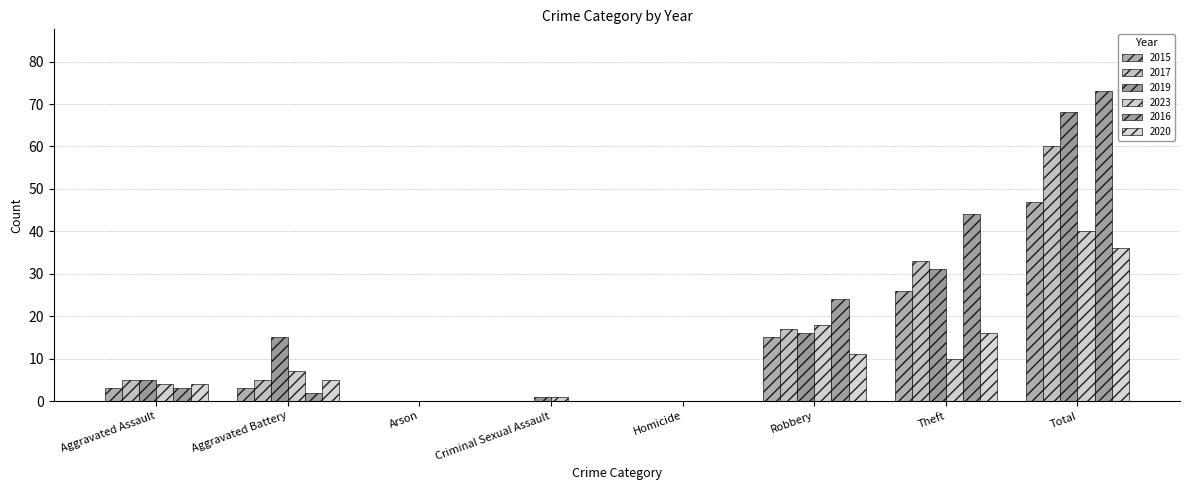

The 2023 series shows 10 at Theft. True or false?

True